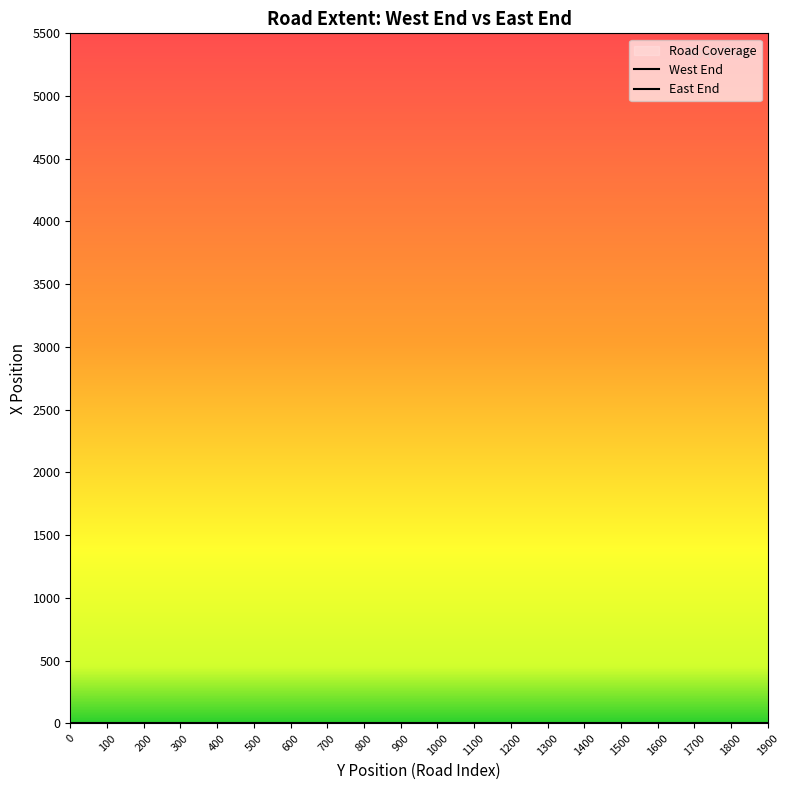

What is the value of the East End point at the 11th from the left?

5500